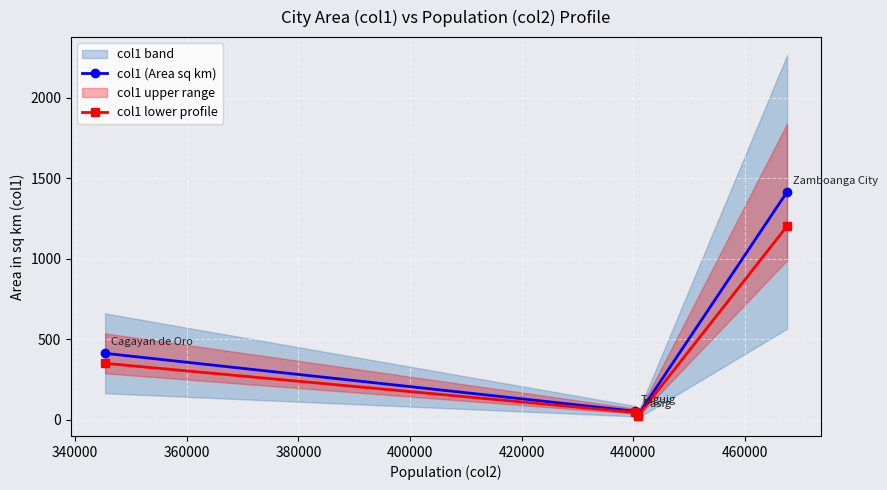

What is the average value of the col1 lower profile series?

406.3